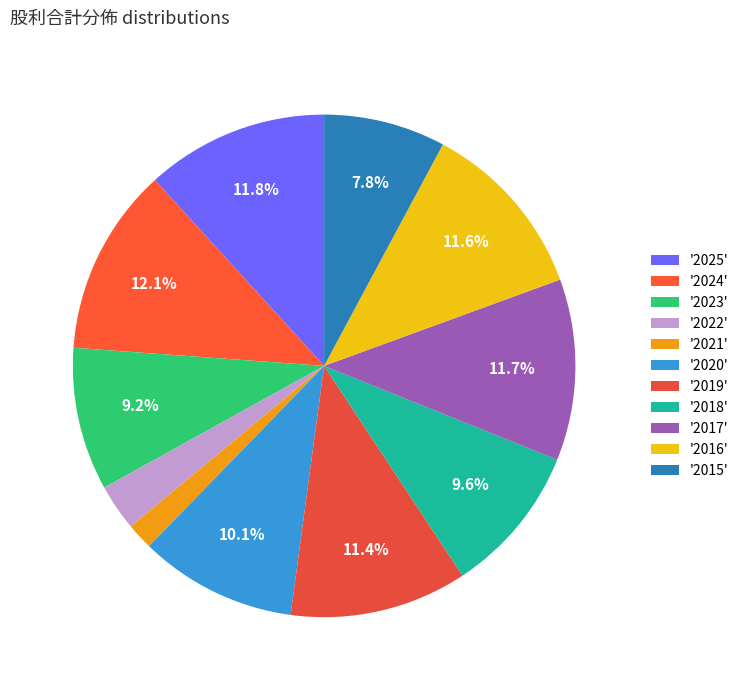

Rank the categories by value from highest to lowest.

2024, 2025, 2017, 2016, 2019, 2020, 2018, 2023, 2015, 2022, 2021